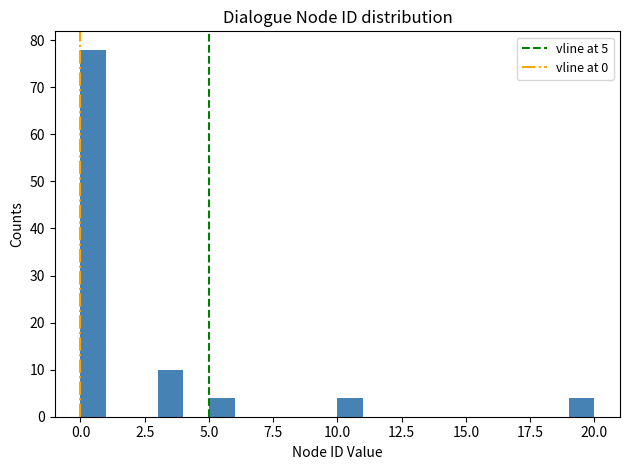

Read against the x-axis, roughly where is the centre of the tallest bar?

0.5